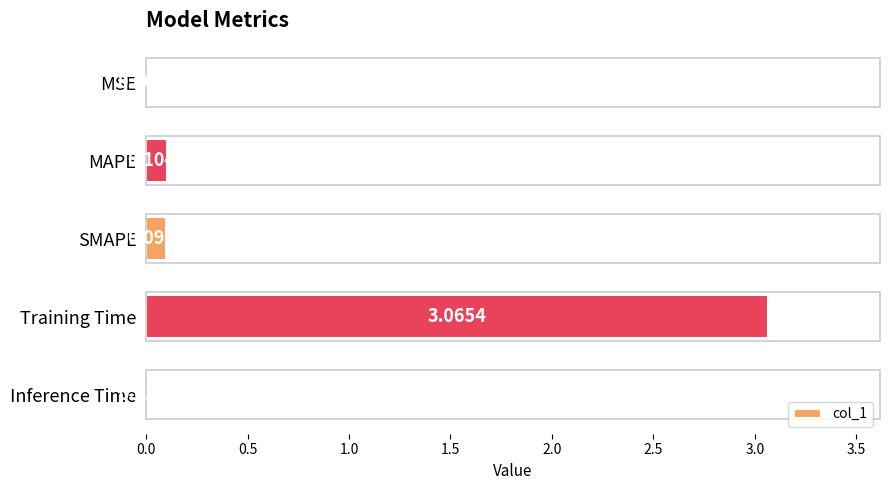

At which category does the chart reach its peak across all series?

Training Time